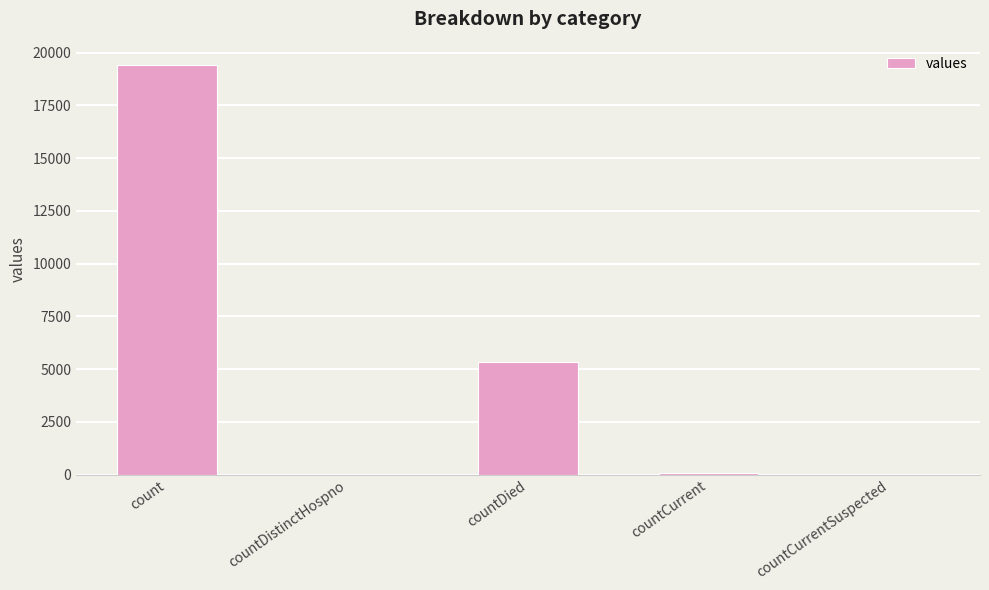

What is the maximum value shown in the chart?

19420